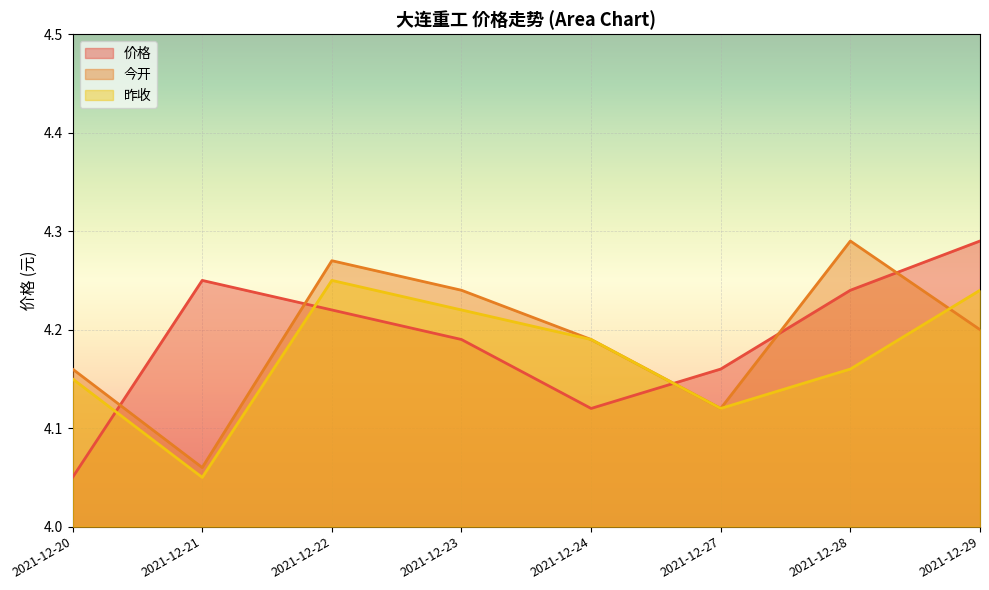

Is the value of 价格 at 2021-12-28 greater than the value of 今开 at 2021-12-27?

Yes